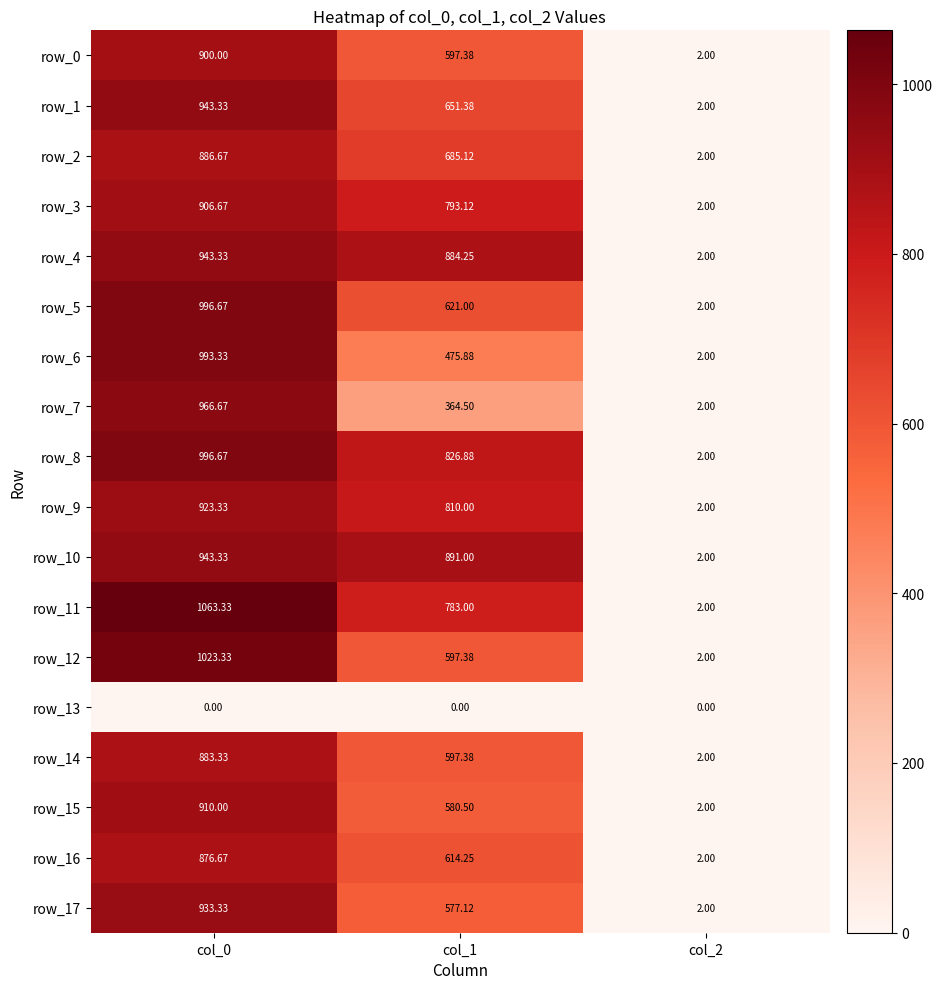

What is the approximate value of row_17 at col_2?

2.0